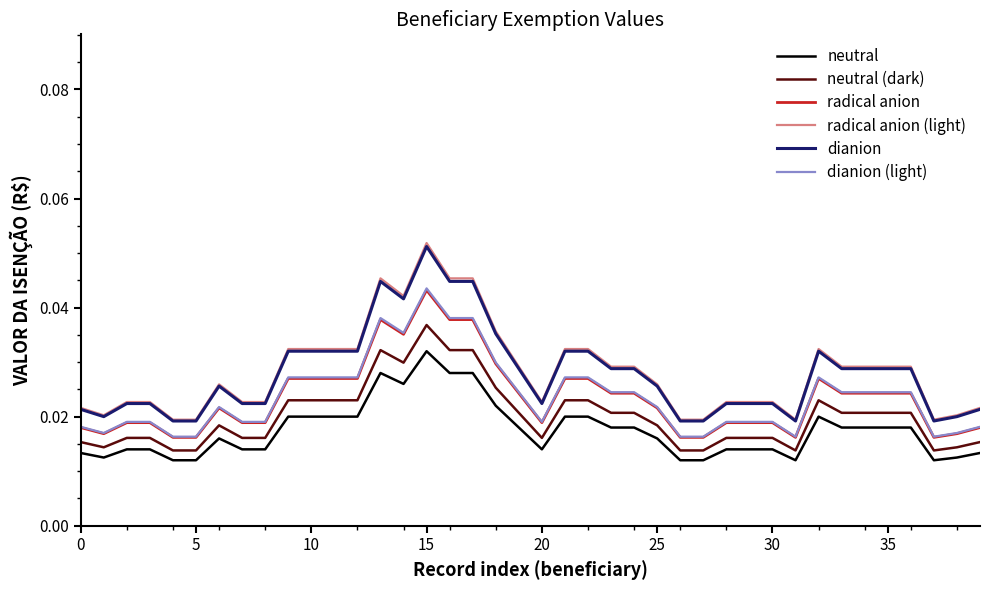

Which series has the widest spread of values?

radical anion (light)